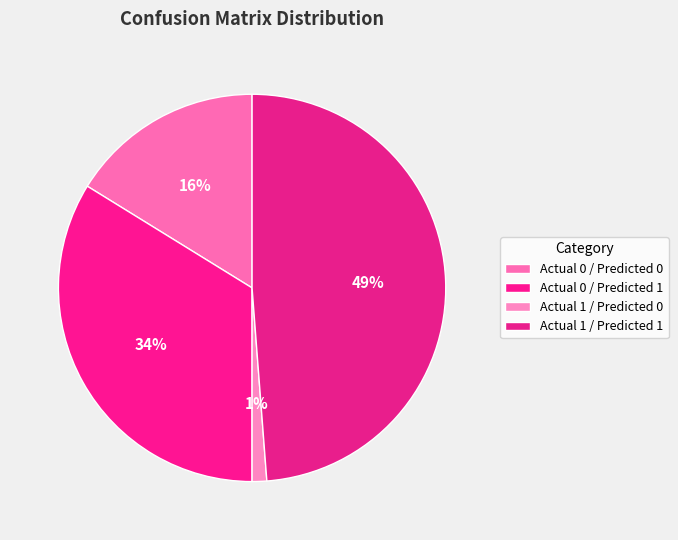

Which category has the smallest portion of the pie?

Actual 1 / Predicted 0